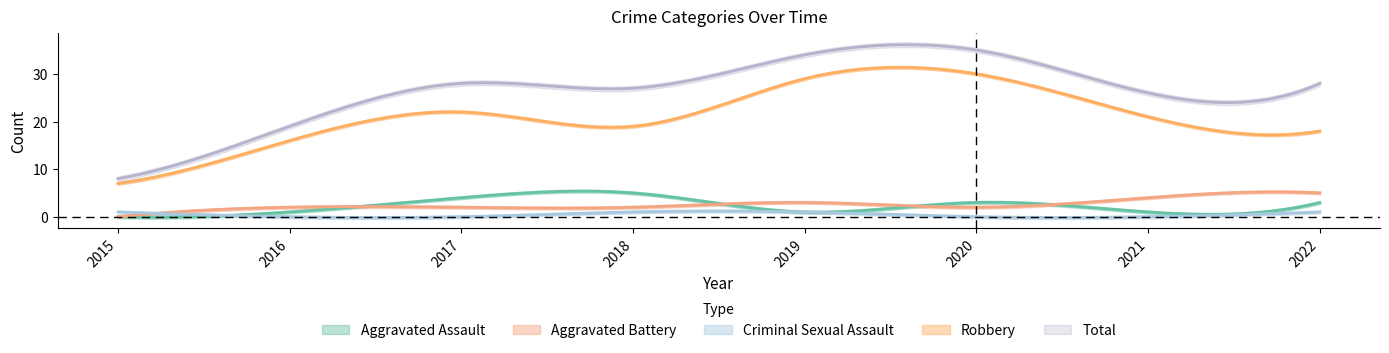

What are all the series names shown in the legend?

Aggravated Assault, Aggravated Battery, Criminal Sexual Assault, Robbery, Total